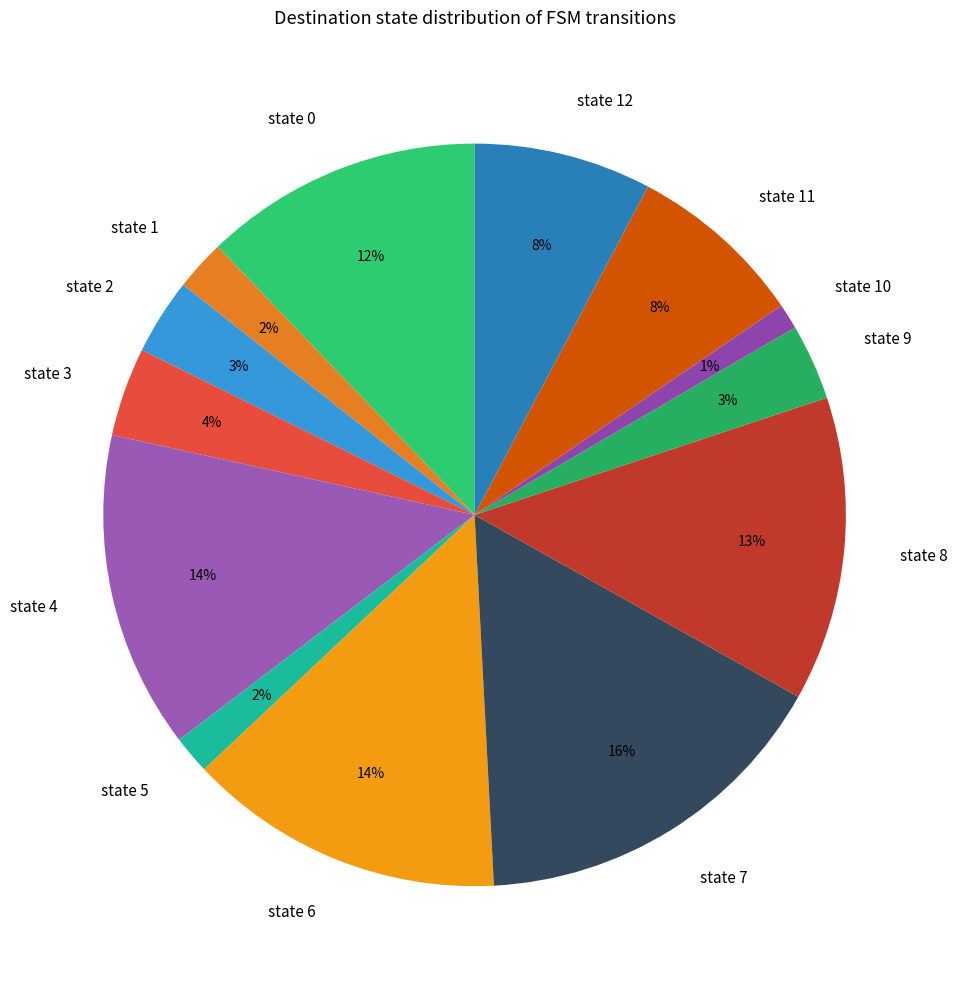

What percentage is the state 1 slice, to the nearest percent?

2%